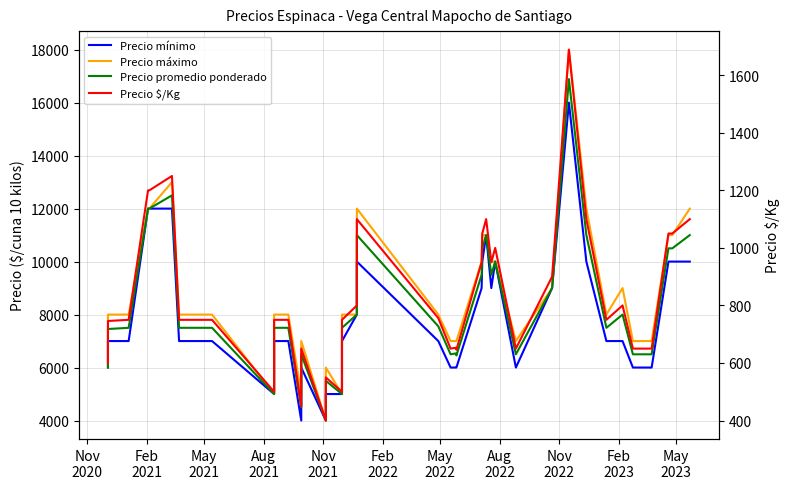

How many lines are shown in the chart?

4